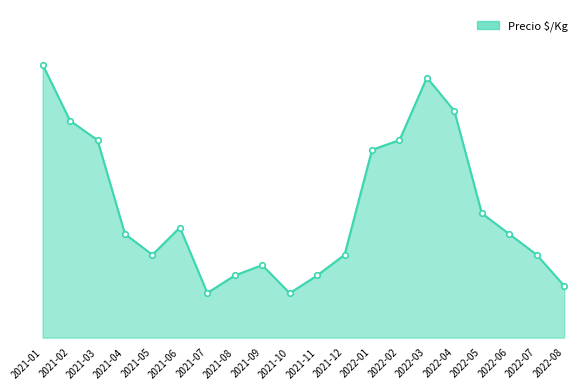

What is the label of the 14th point from the right?

2021-07